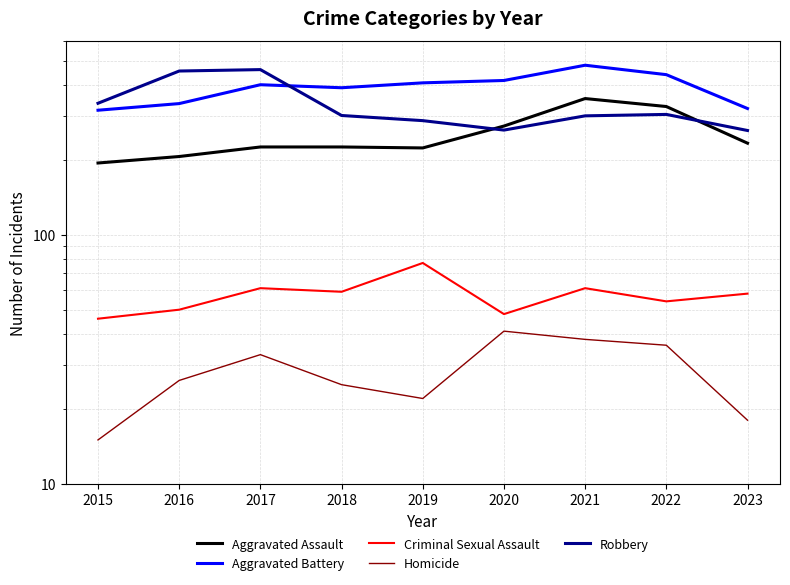

True or false: Criminal Sexual Assault and Aggravated Battery intersect in this chart.

False